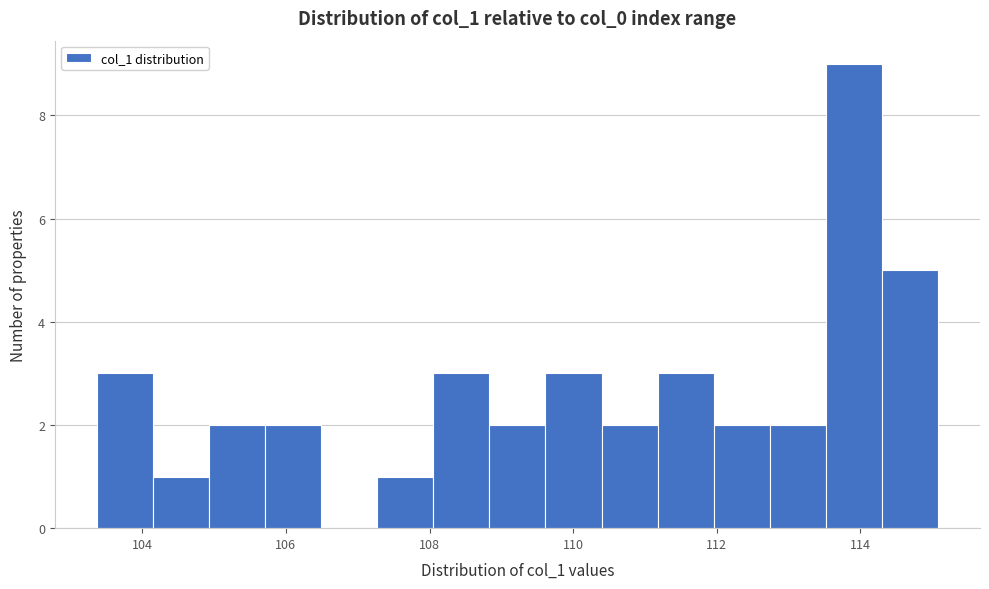

Around what value on the x-axis is the tallest bar? Give the approximate position of its centre, as read against the axis.

114.0